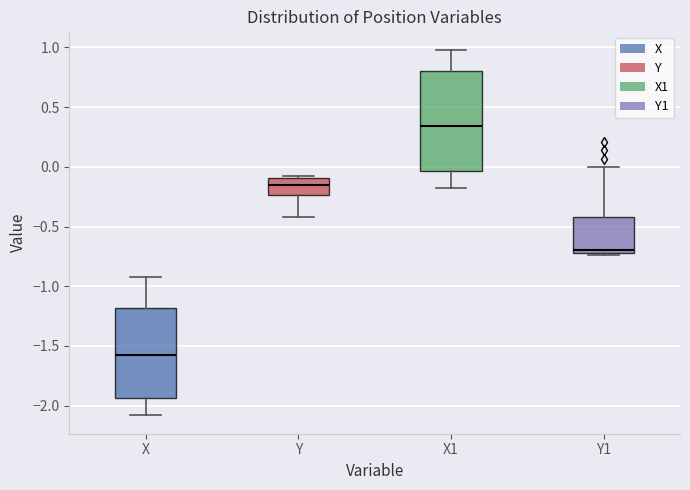

Comparing the boxes themselves (not the whiskers), which one is the tallest?

X1